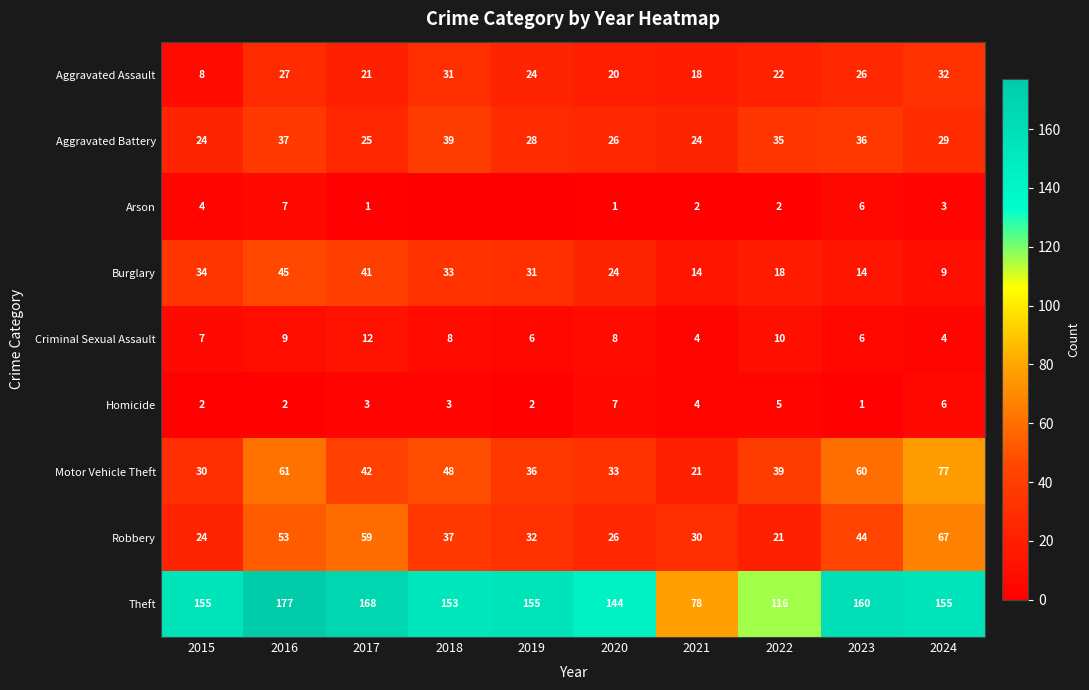

At 2016, list the series in order from smallest to largest.

Homicide, Arson, Criminal Sexual Assault, Aggravated Assault, Aggravated Battery, Burglary, Robbery, Motor Vehicle Theft, Theft